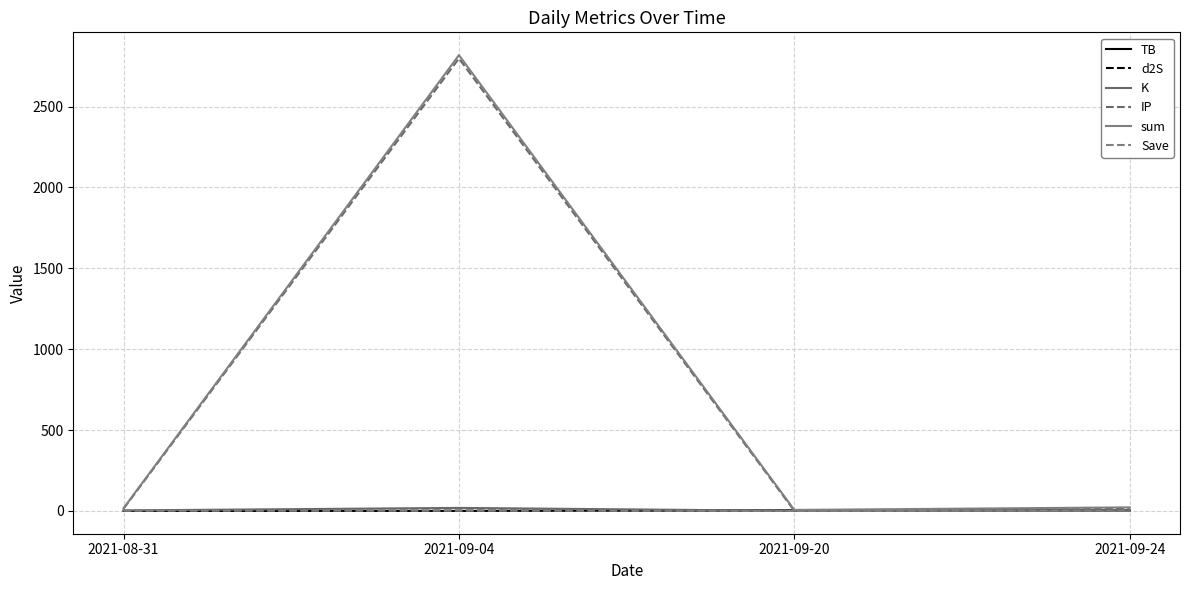

The Save series shows 1.0 at 2021-09-04. True or false?

True